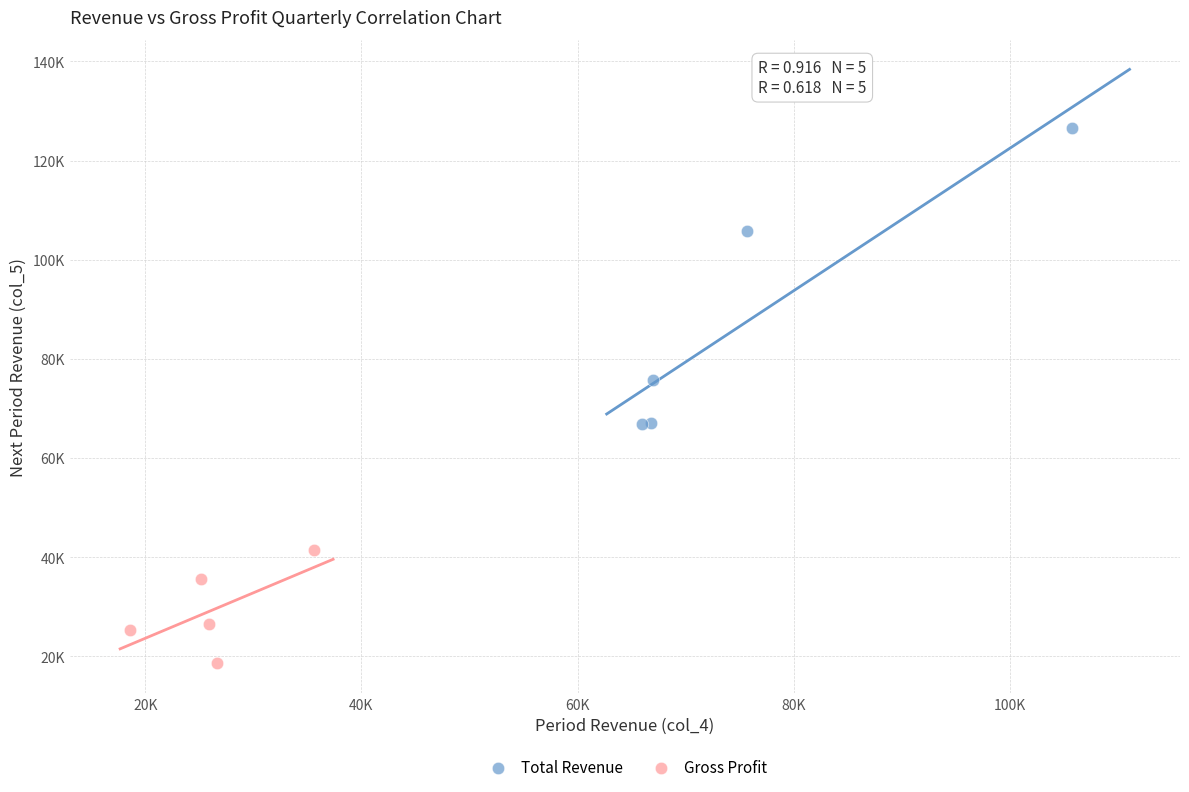

What are all the series names shown in the legend?

Total Revenue, Gross Profit